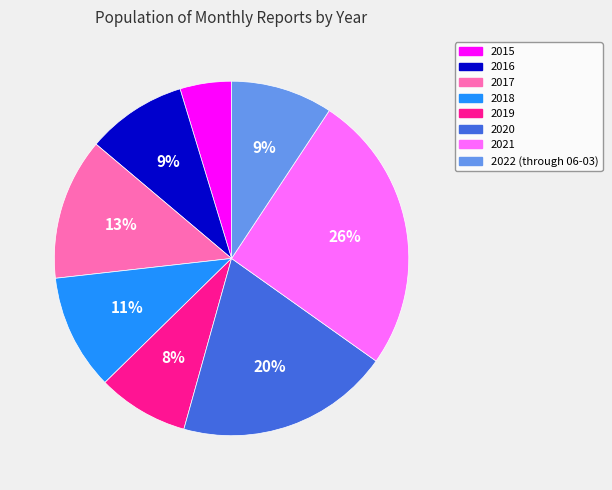

How many slices are in this pie chart?

8